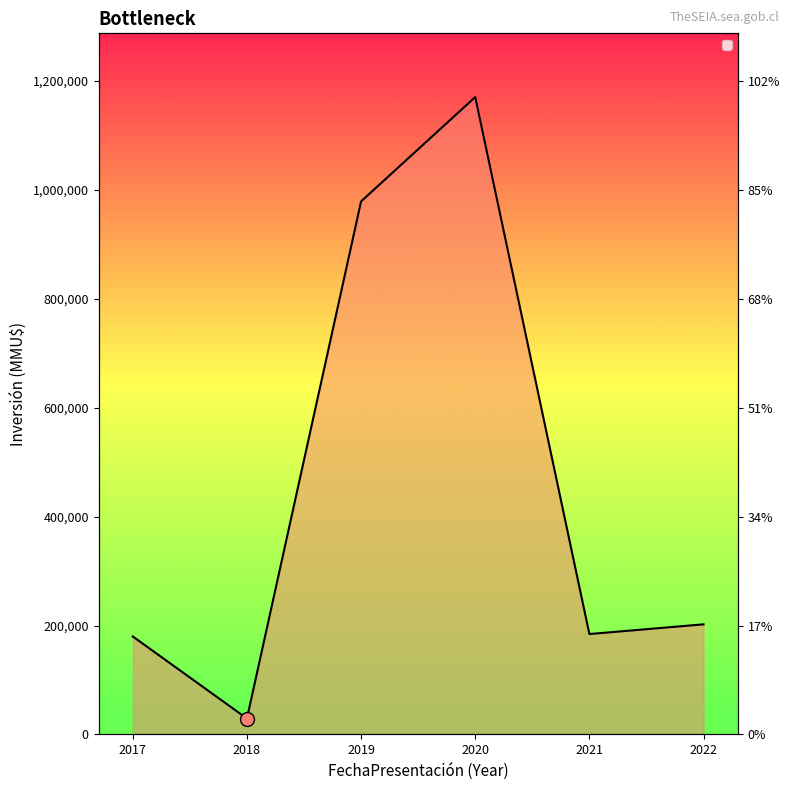

Which label corresponds to the largest value in the chart?

2020